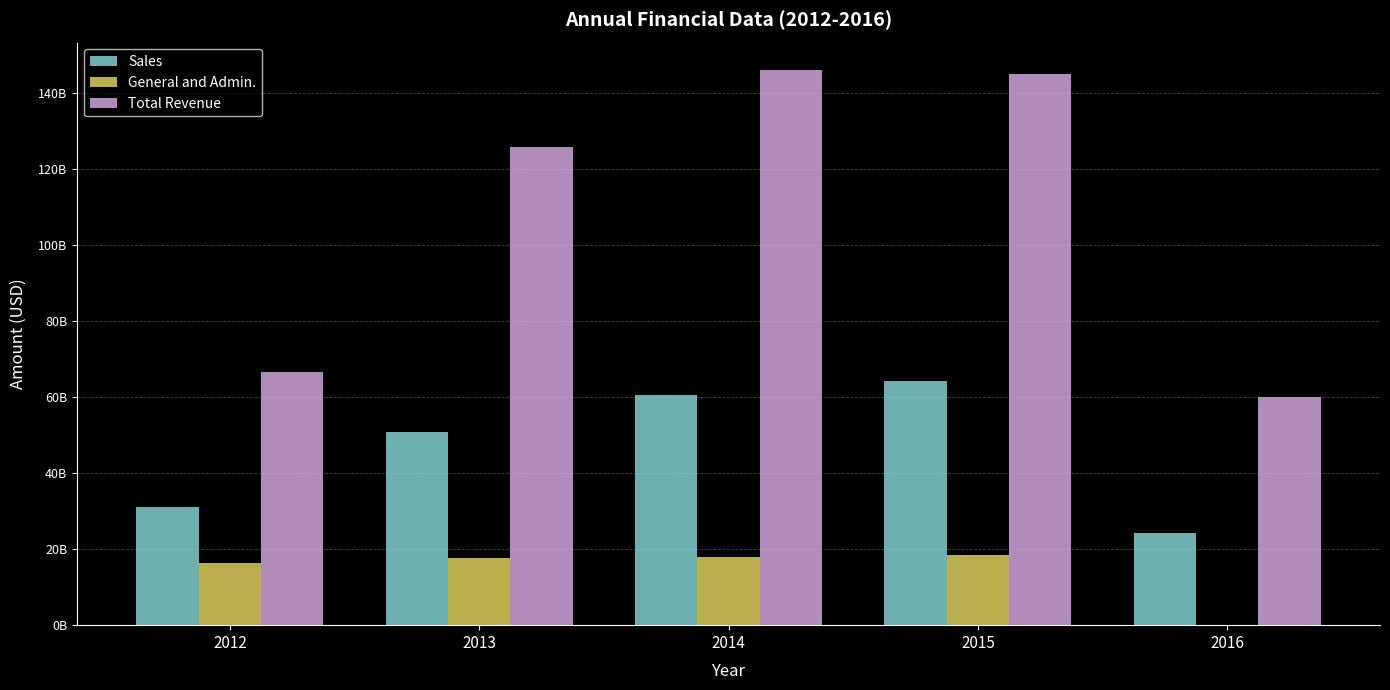

Reading left to right, transcribe all the data shown in this chart.

Sales: 2012=30967000000	2013=50745000000	2014=60639000000	2015=64272000000	2016=24157000000
General and Admin.: 2012=16448000000	2013=17629000000	2014=17795000000	2015=18423000000	2016=0
Total Revenue: 2012=66664000000	2013=125650000000	2014=145886000000	2015=144976000000	2016=60064000000